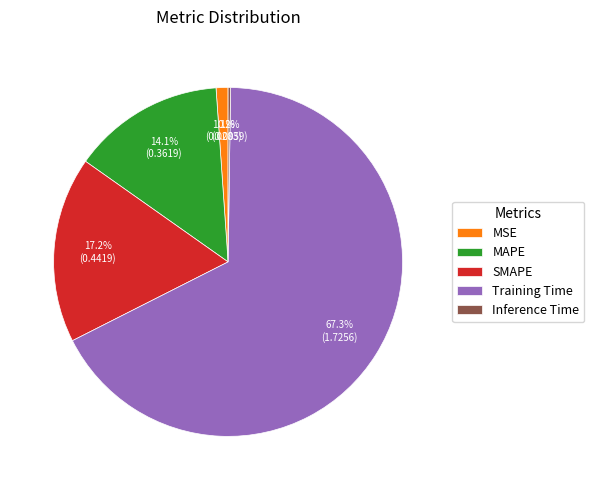

To the nearest percent, what is the combined percentage of Training Time and SMAPE?

85%